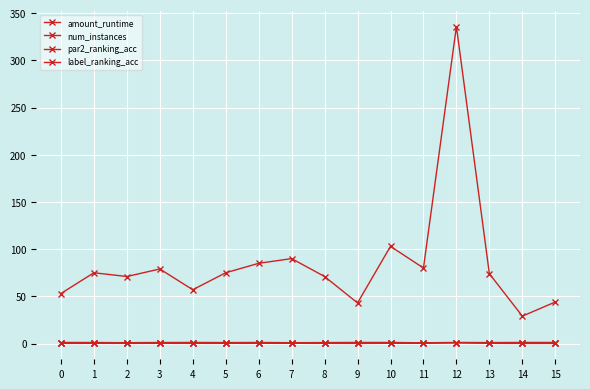

Is this an area chart (filled region under the line)?

No